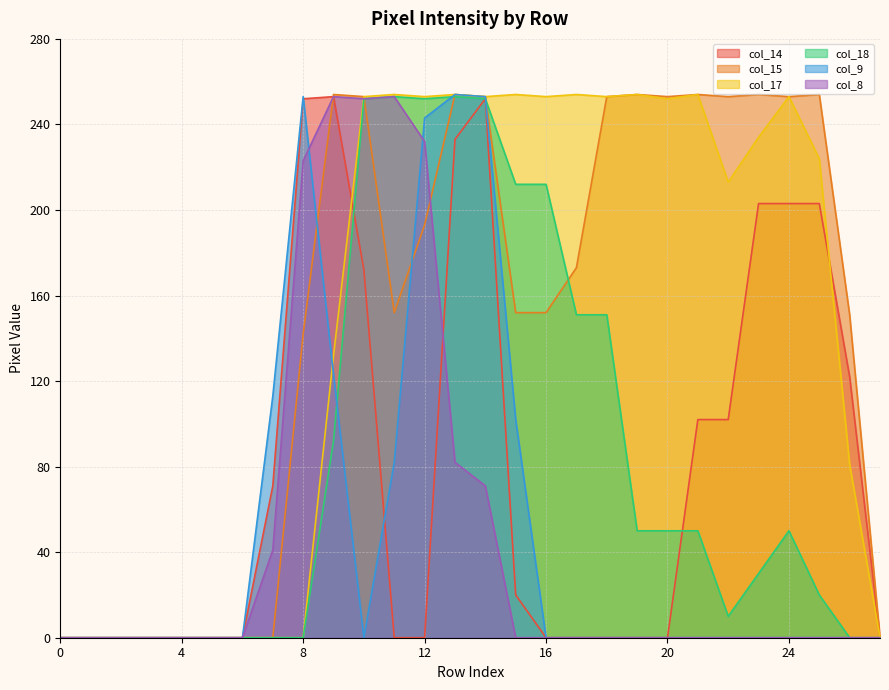

How many data points in col_15 are less than 173?

14